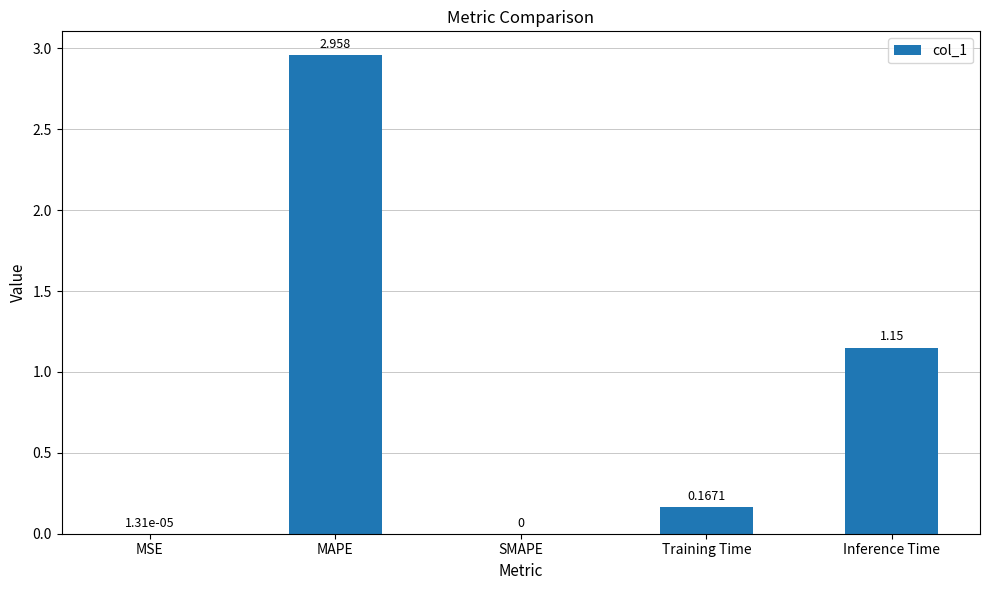

Where is the data nearest to the value 1?

Inference Time